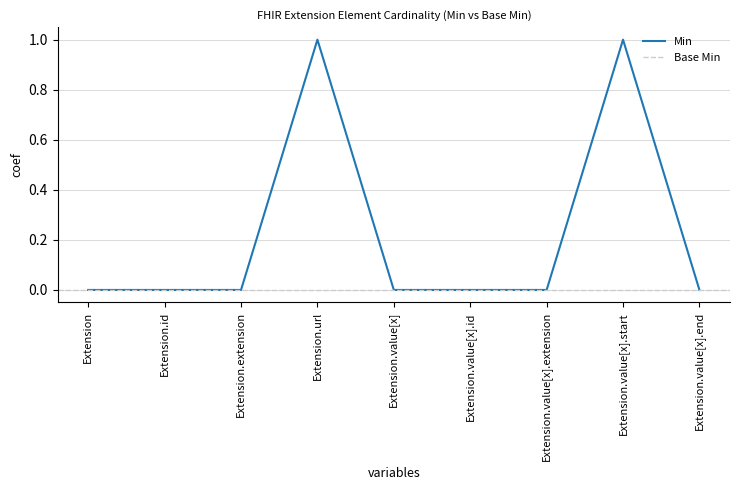

The chart shows a value of 0 at Extension.id. True or false?

True